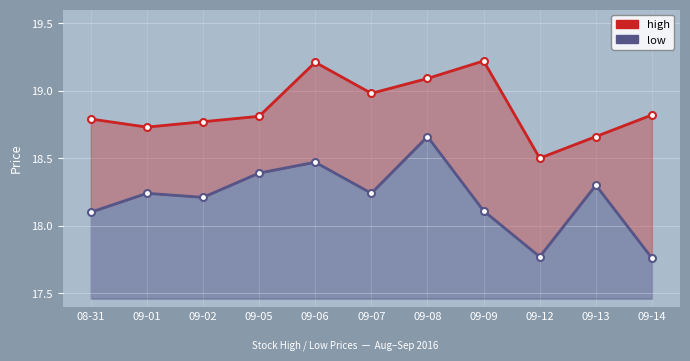

Which has a higher value, 09-02 or 09-01?

09-02